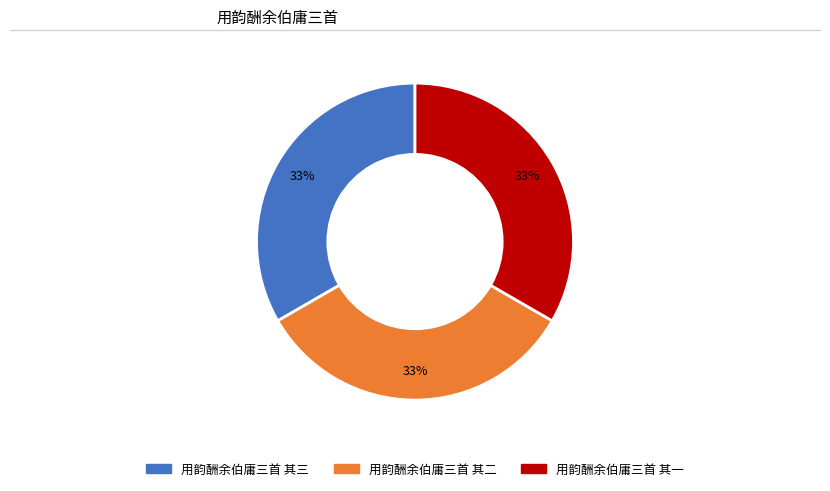

How many segments does this pie chart have?

3